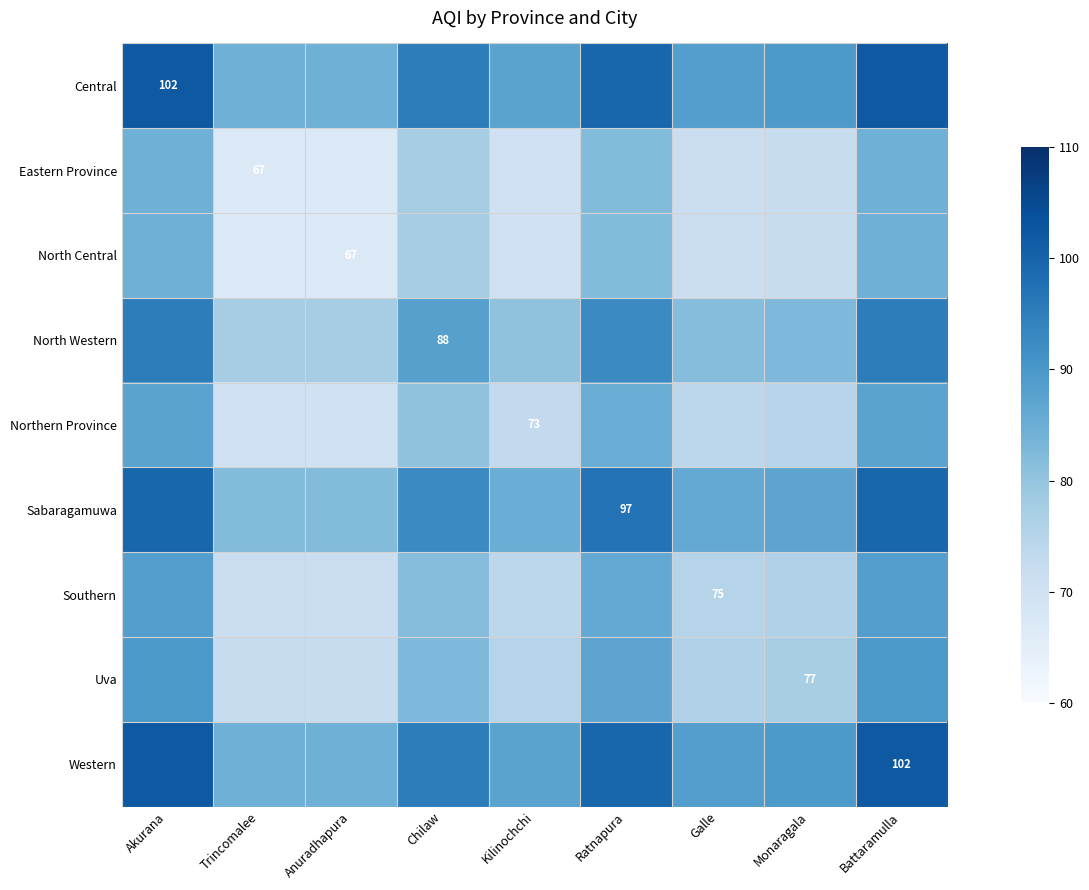

Which has a higher value, Galle or Kilinochchi?

Galle